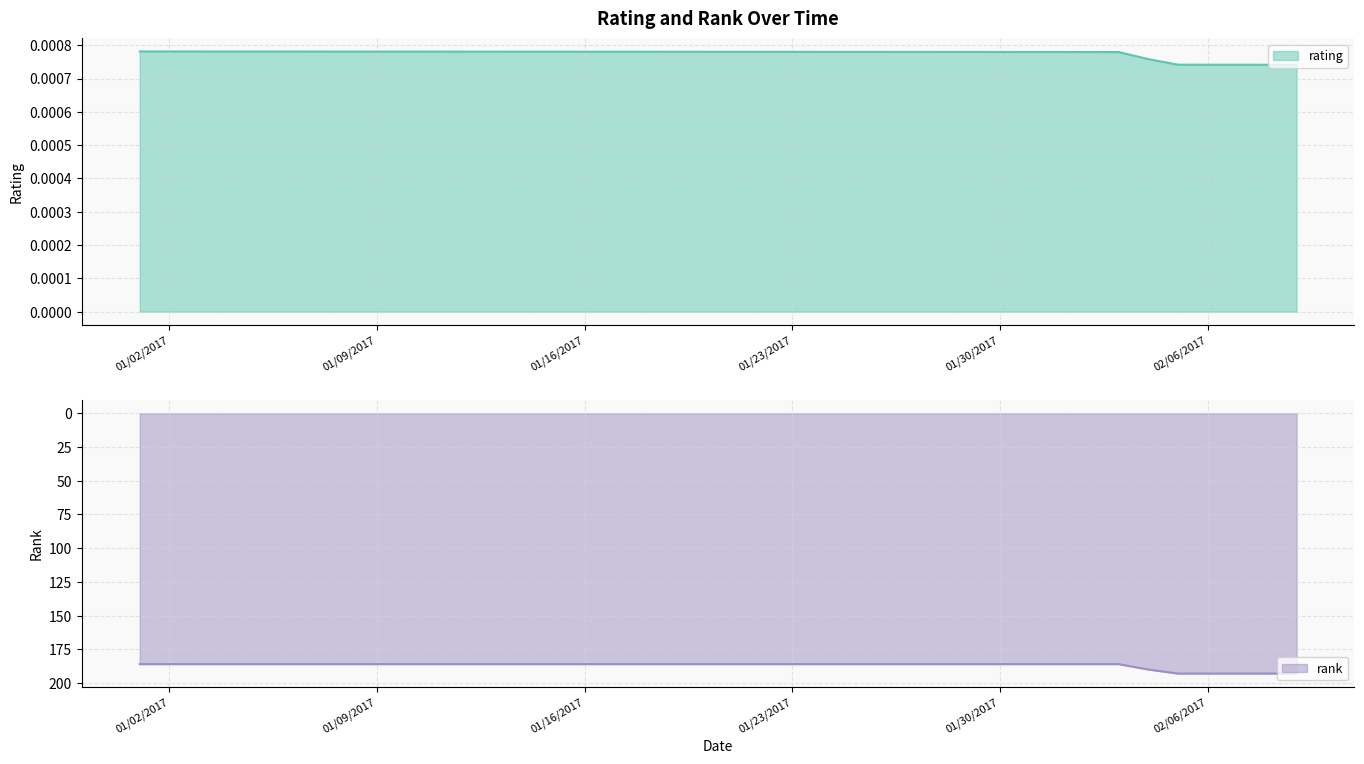

What is the sum of the rank values at 01/04/2017 and 01/18/2017?

372.0